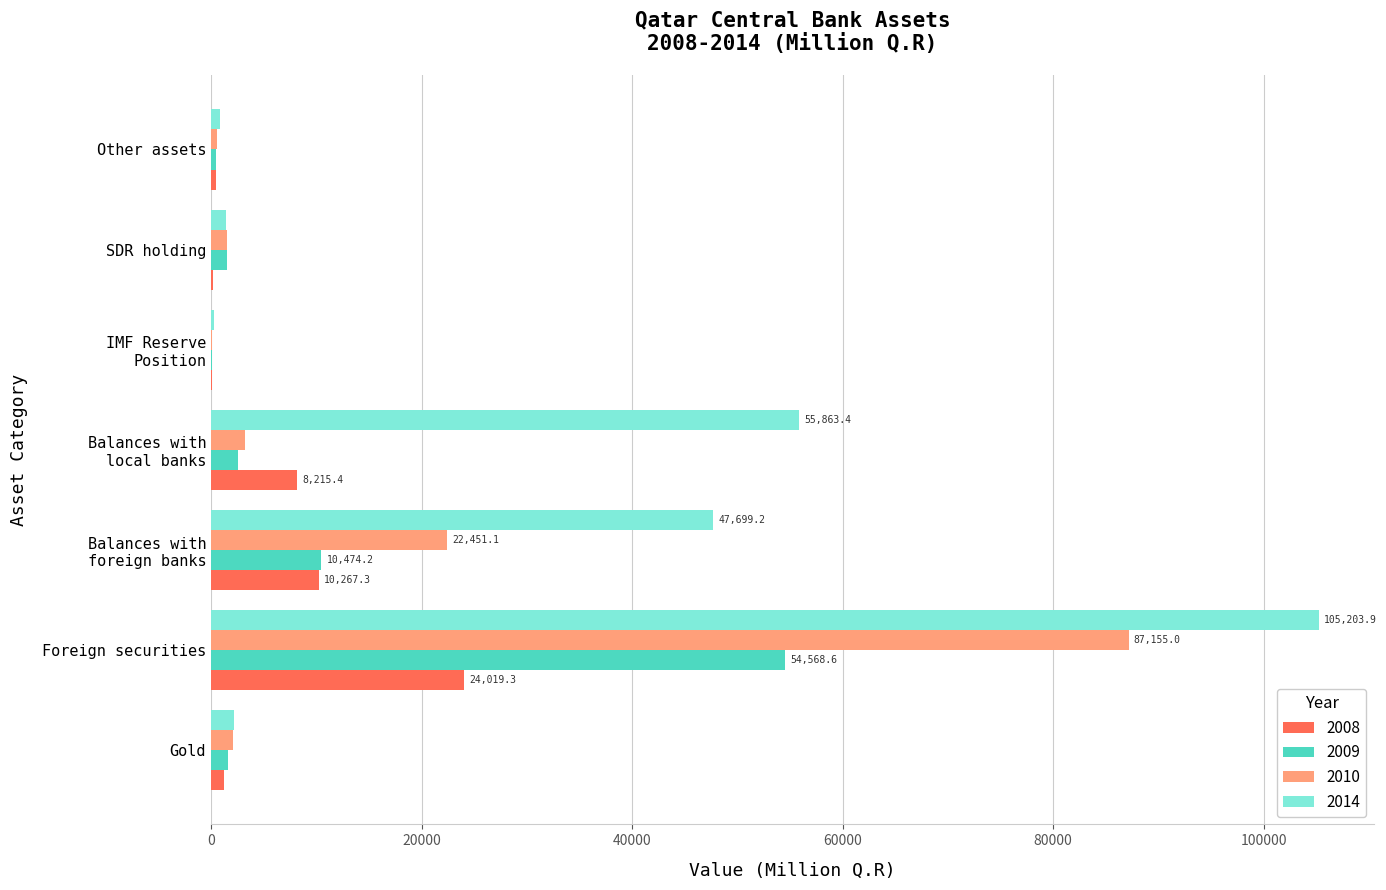

What is the sum of all 2010 values?

117037.7